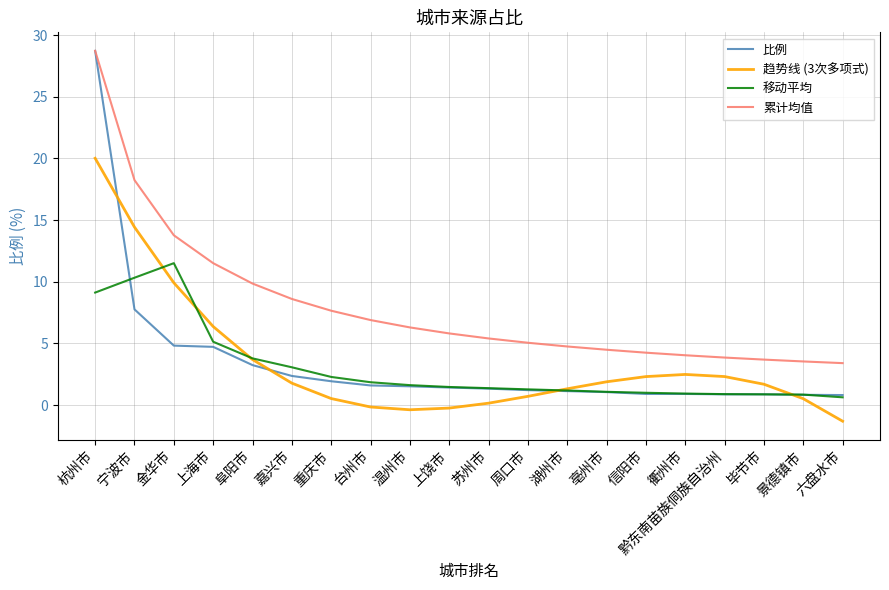

What are all the series names shown in the legend?

比例, 趋势线 (3次多项式), 移动平均, 累计均值